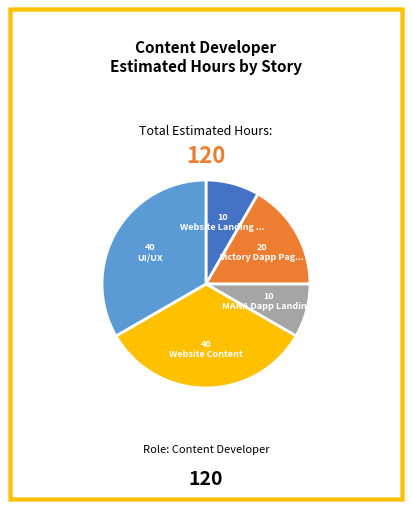

Is there any slice that represents more than half of the pie?

No